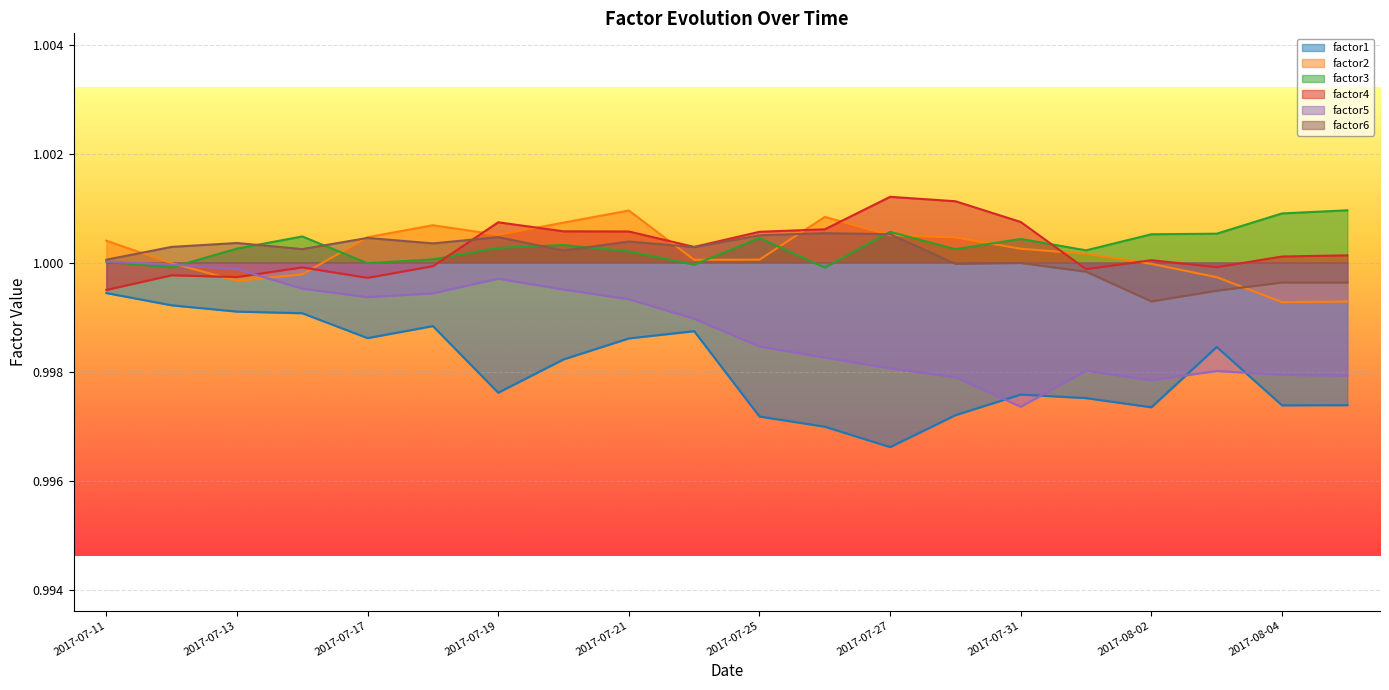

Reading right to left, transcribe all the data shown in this chart.

factor1: 1.0	1.0	1.0	1.0	1.0	1.0	1.0	1.0	1.0	1.0	1.0	1.0	1.0	1.0	1.0	1.0	1.0	1.0	1.0	1.0
factor2: 1.0	1.0	1.0	1.0	1.0	1.0	1.0	1.0	1.0	1.0	1.0	1.0	1.0	1.0	1.0	1.0	1.0	1.0	1.0	1.0
factor3: 1.0	1.0	1.0	1.0	1.0	1.0	1.0	1.0	1.0	1.0	1.0	1.0	1.0	1.0	1.0	1.0	1.0	1.0	1.0	1.0
factor4: 1.0	1.0	1.0	1.0	1.0	1.0	1.0	1.0	1.0	1.0	1.0	1.0	1.0	1.0	1.0	1.0	1.0	1.0	1.0	1.0
factor5: 1.0	1.0	1.0	1.0	1.0	1.0	1.0	1.0	1.0	1.0	1.0	1.0	1.0	1.0	1.0	1.0	1.0	1.0	1.0	1.0
factor6: 1.0	1.0	1.0	1.0	1.0	1.0	1.0	1.0	1.0	1.0	1.0	1.0	1.0	1.0	1.0	1.0	1.0	1.0	1.0	1.0